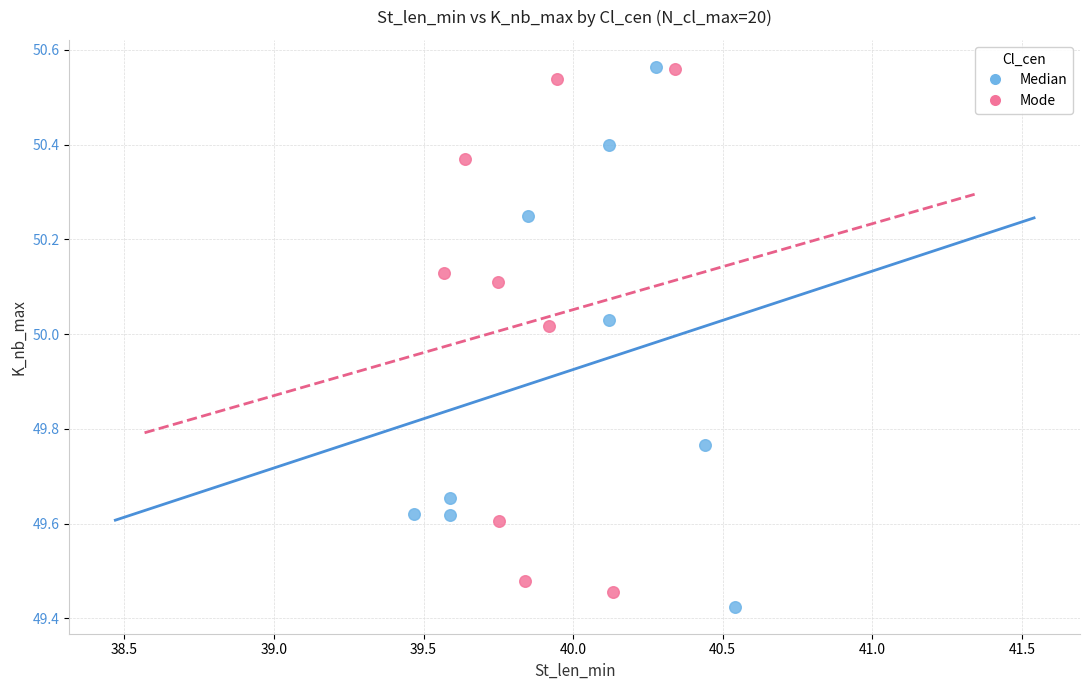

Which series has the largest Y range (max minus min)?

Median